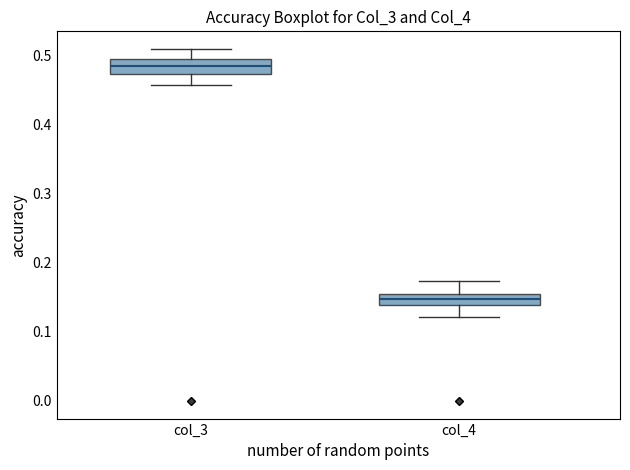

Where does the lower whisker of the box for col_3 end on the y-axis? The values are not printed on the chart, so give them approximately, as read against the axis.

0.46